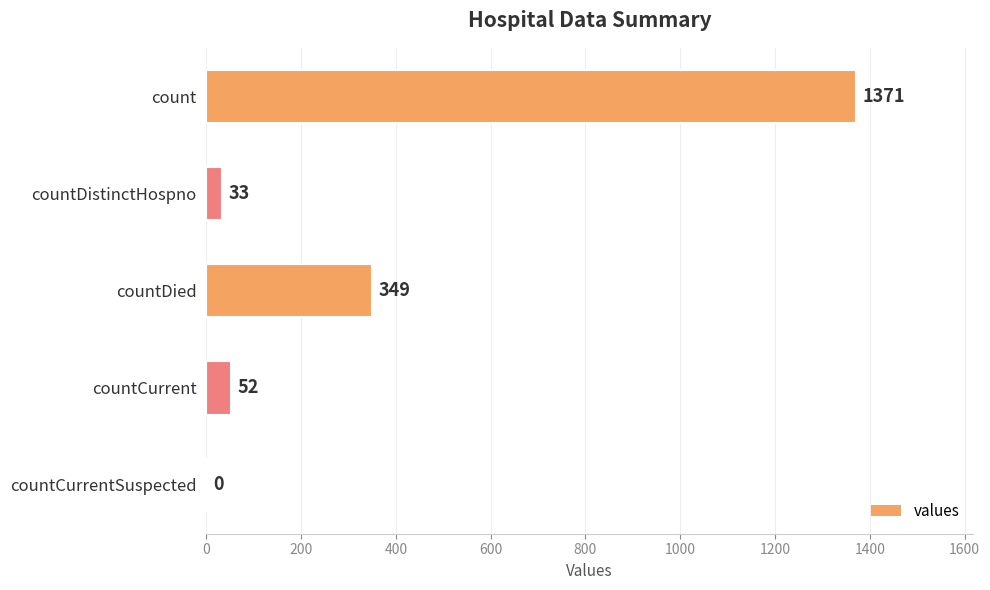

Reading bottom to top, extract all data points from this chart.

countCurrentSuspected=0	countCurrent=52	countDied=349	countDistinctHospno=33	count=1371